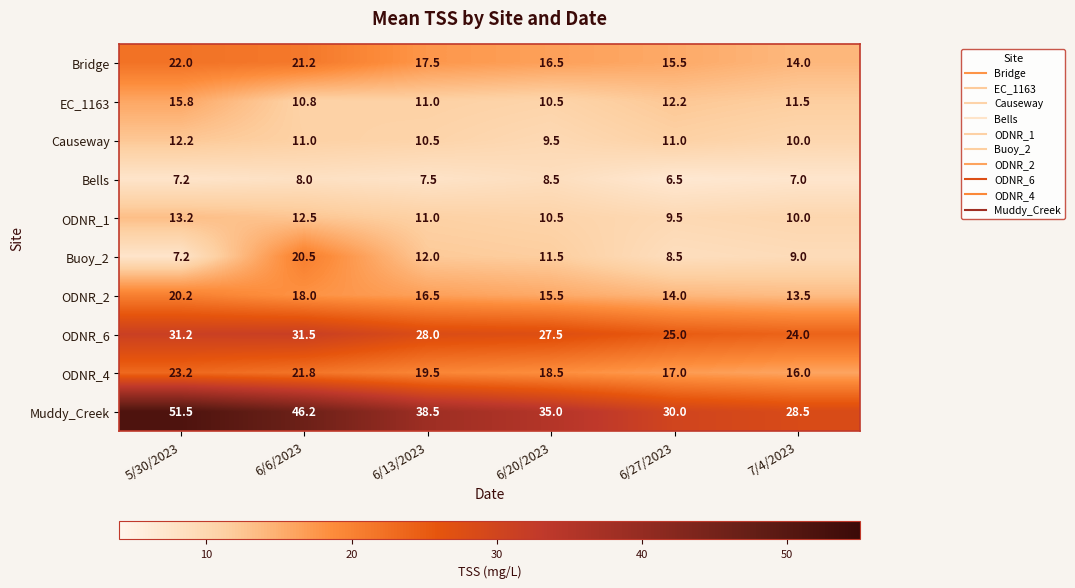

Rank the series by their maximum value, from lowest to highest.

Bells, Causeway, ODNR_1, EC_1163, ODNR_2, Buoy_2, Bridge, ODNR_4, ODNR_6, Muddy_Creek